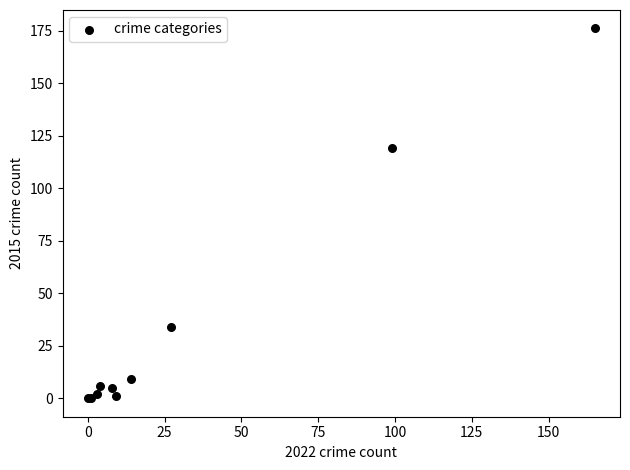

What Y value in the scatter plot is closest to 88?

119